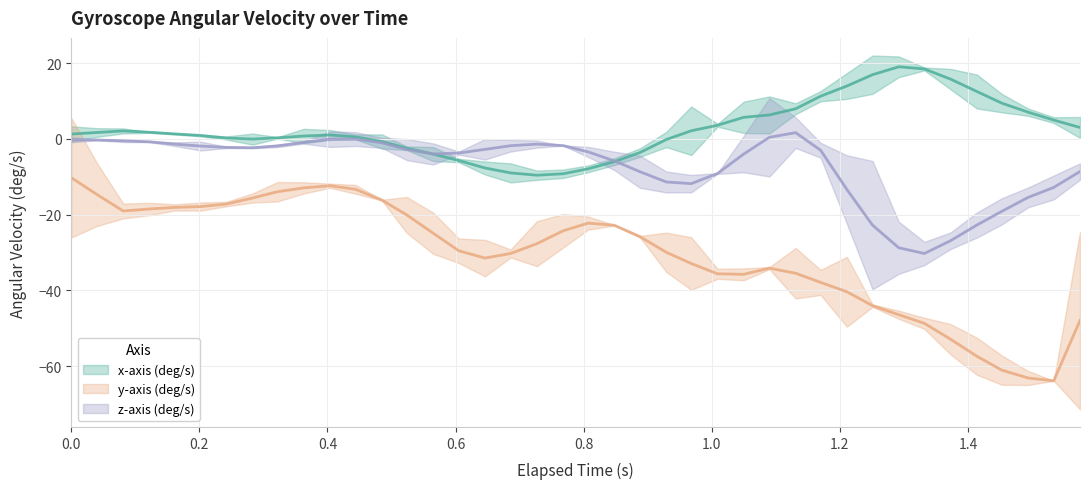

What are all the series names shown in the legend?

x-axis (deg/s), y-axis (deg/s), z-axis (deg/s)